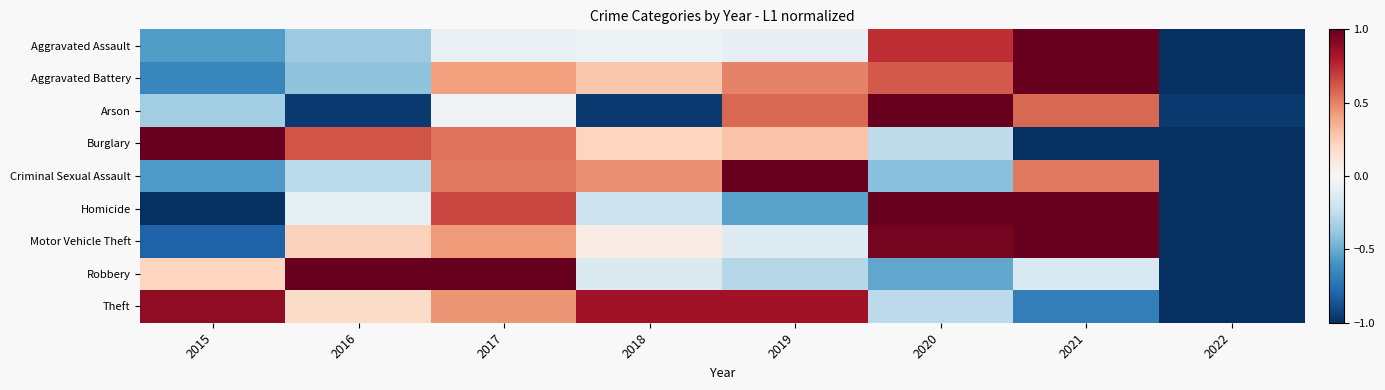

At which category does the chart reach its minimum across all series?

2022